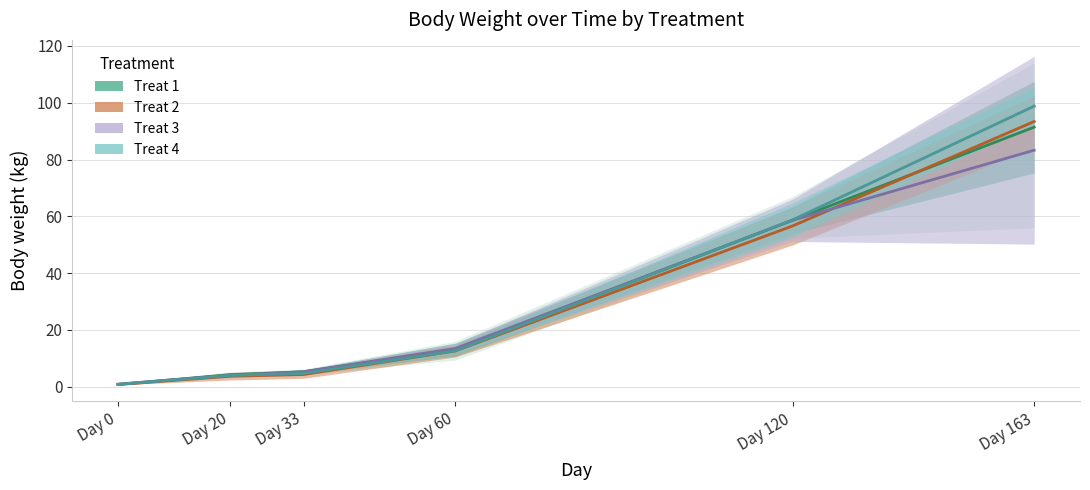

At which label does Treat 2 first exceed 12?

Day 60